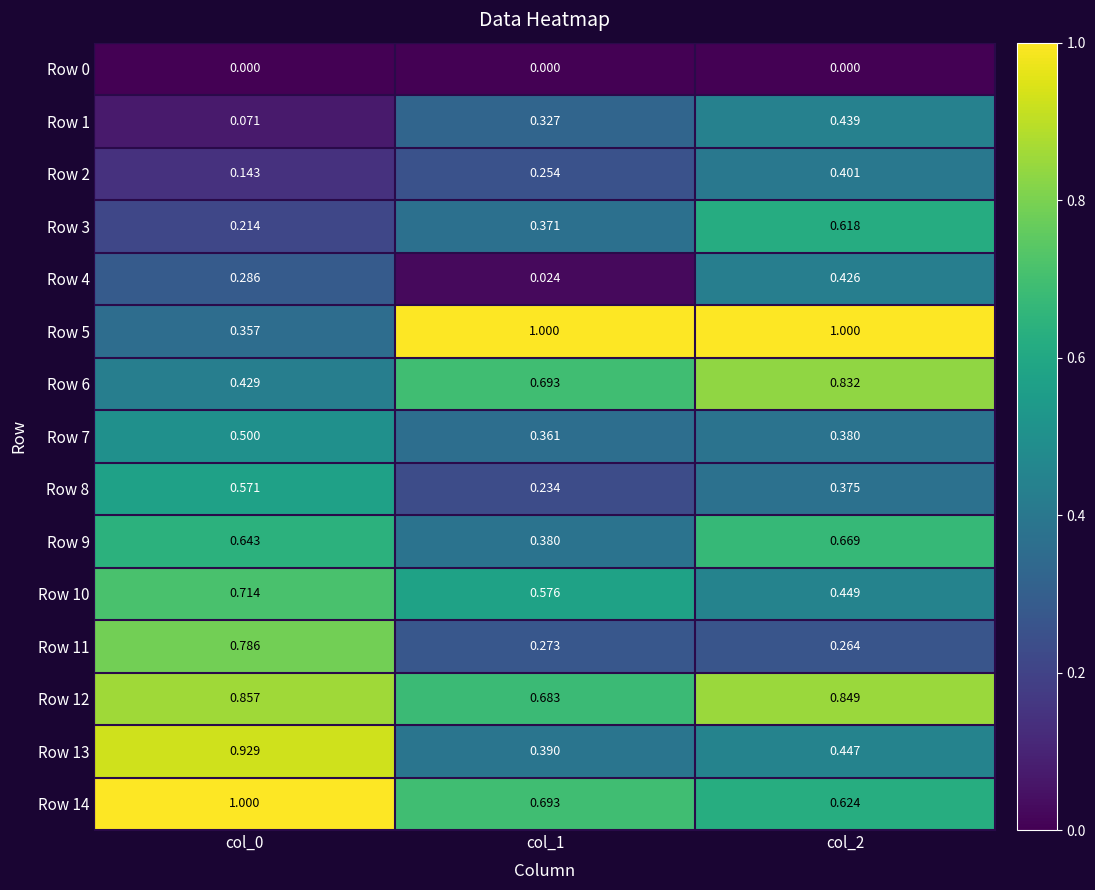

Is the value of Row 14 at col_2 greater than the value of Row 6 at col_2?

No